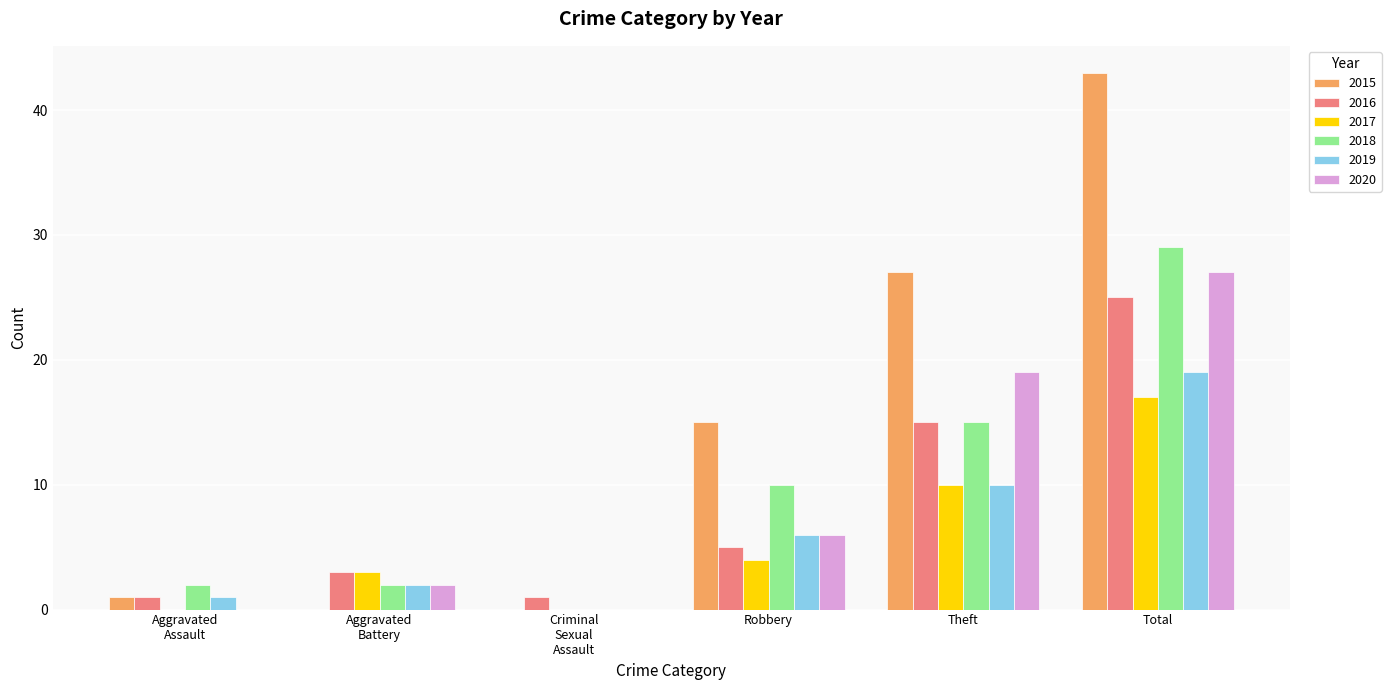

What is the sum of all 2017 values?

34